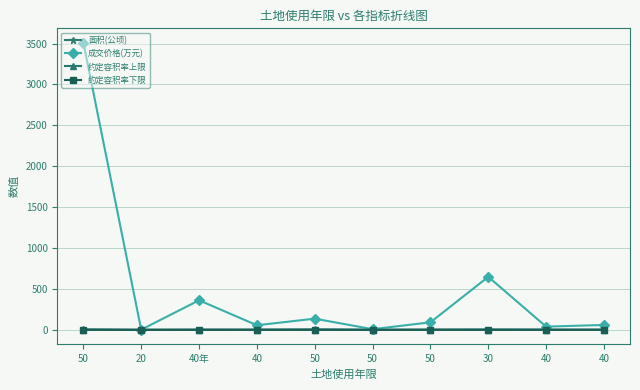

What are all the series names shown in the legend?

面积(公顷), 成交价格(万元), 约定容积率上限, 约定容积率下限